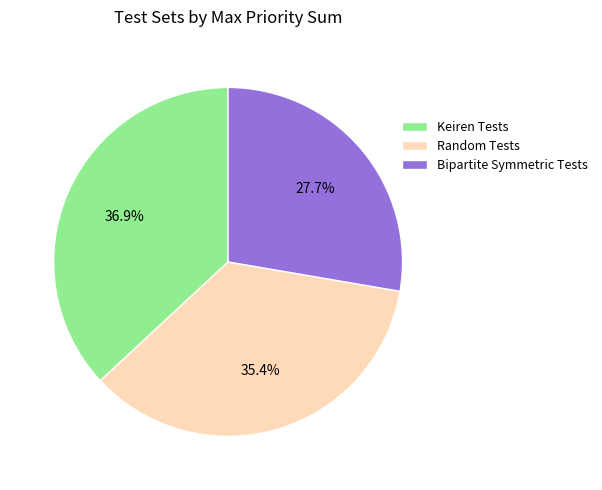

What percentage is NOT represented by Random Tests?

64.6%